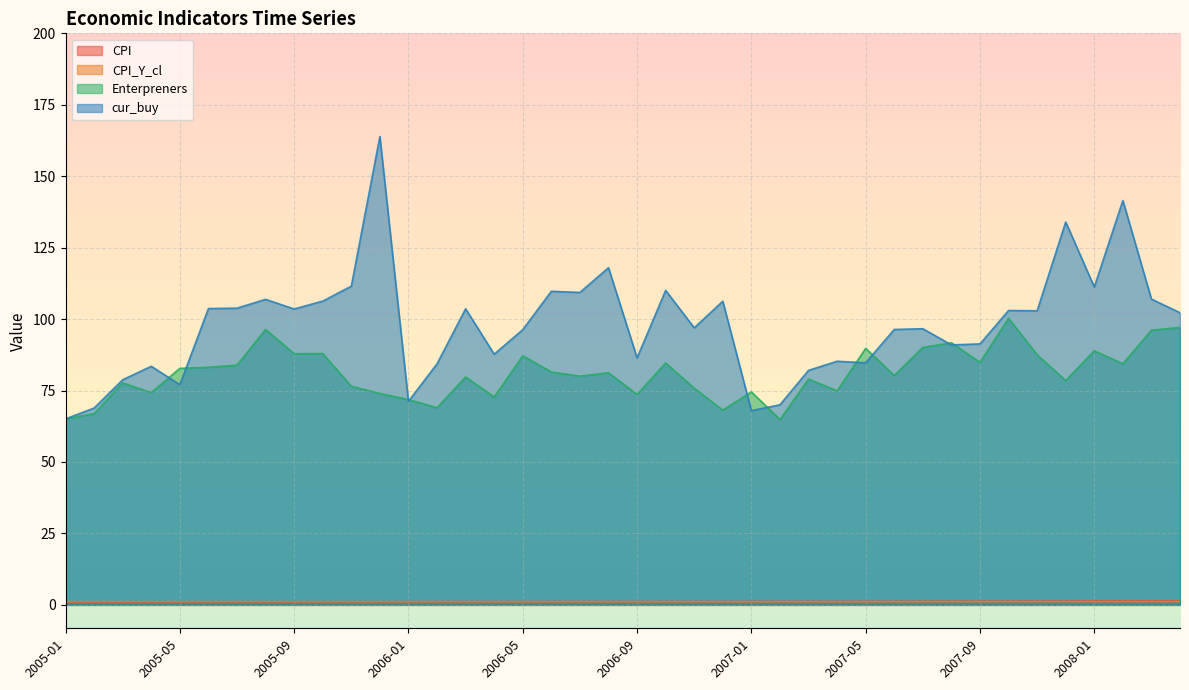

True or false: Enterpreners and CPI cross at least once.

False